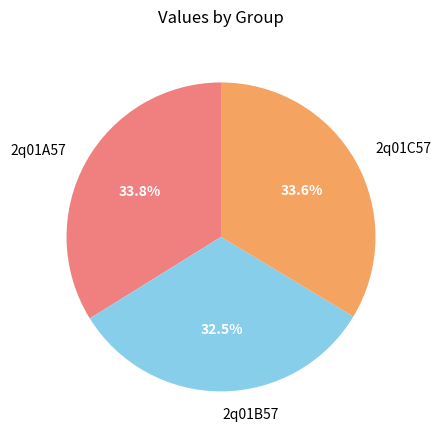

The 2q01B57 slice represents 27% of the pie. True or false?

False